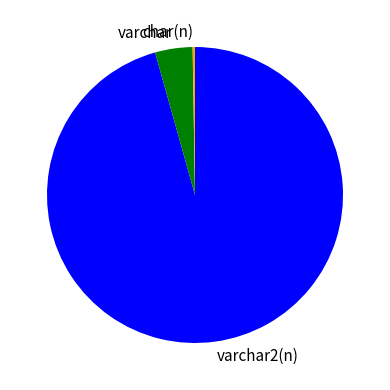

Is the sum of varchar2(n) and varchar greater than half?

Yes